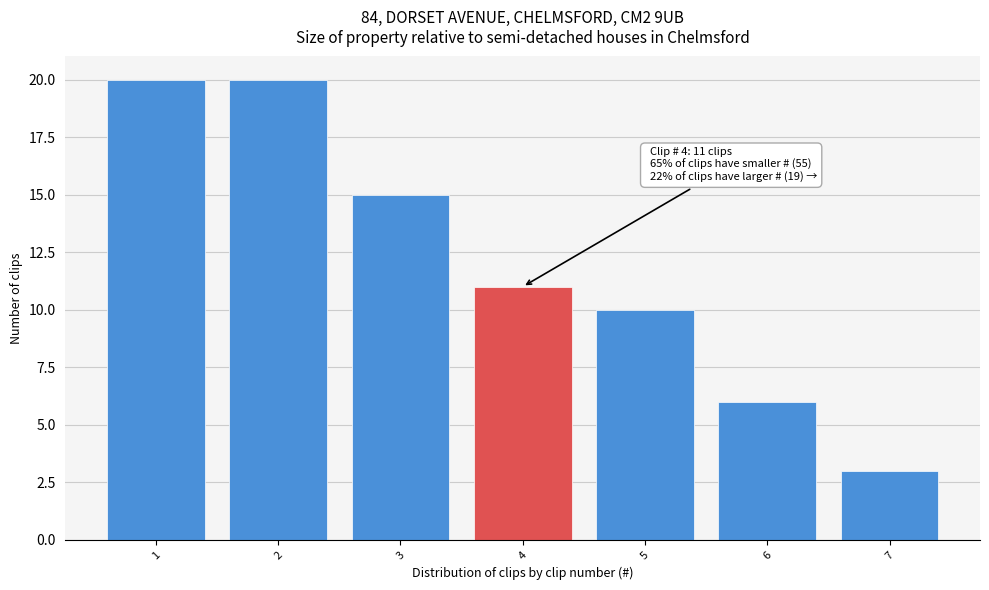

Reading left to right, what are all the values shown in this chart?

1=20	2=20	3=15	4=11	5=10	6=6	7=3